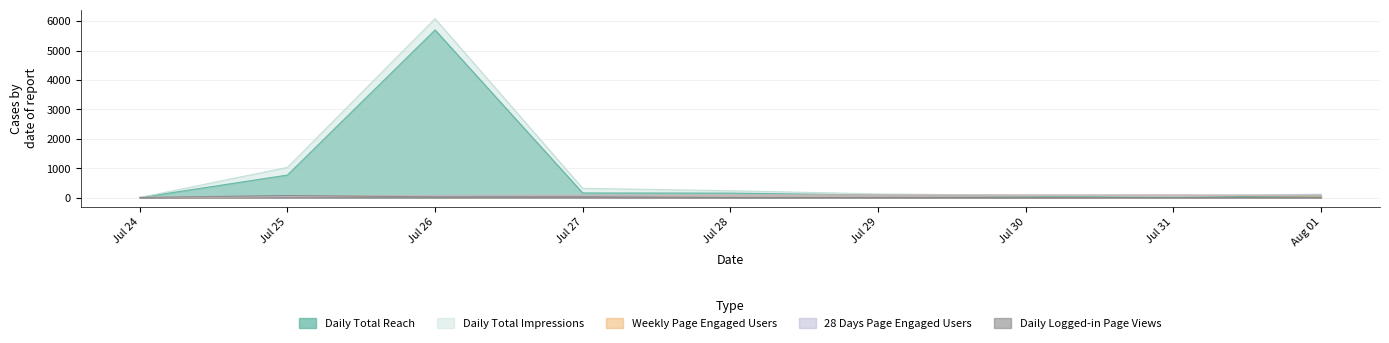

Which series has the widest spread of values?

Daily Total Impressions